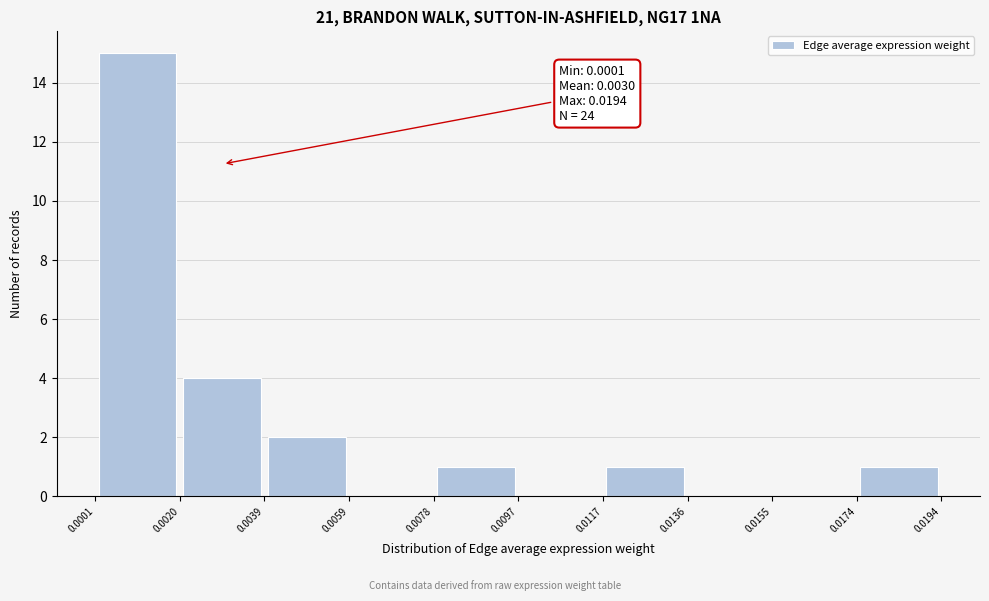

Over which range of the x-axis is the bar tallest?

0.0001 to 0.0020